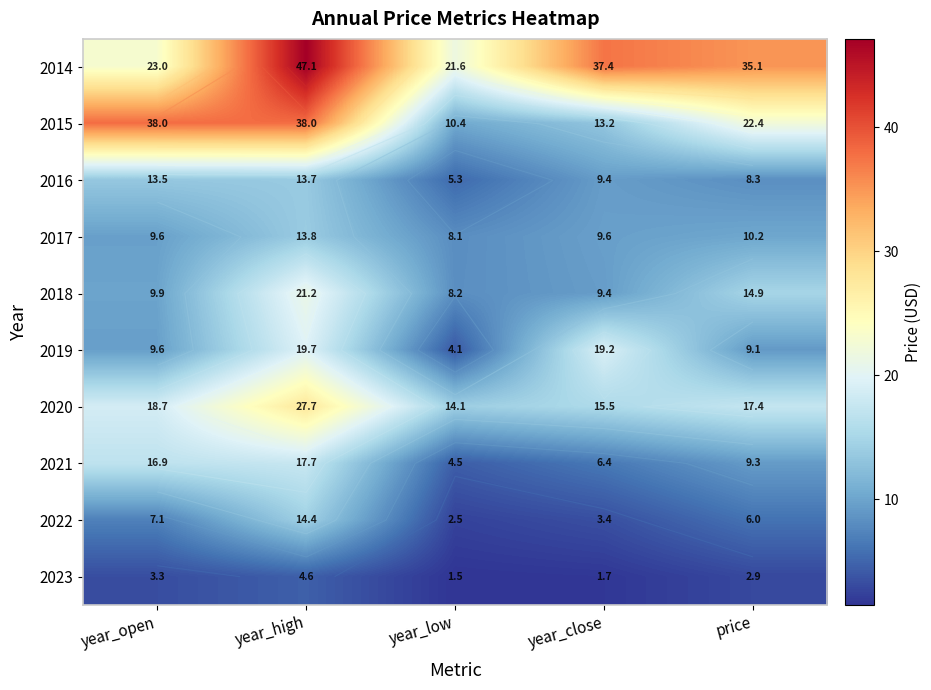

The 2022 series shows 3.4 at year_close. True or false?

True